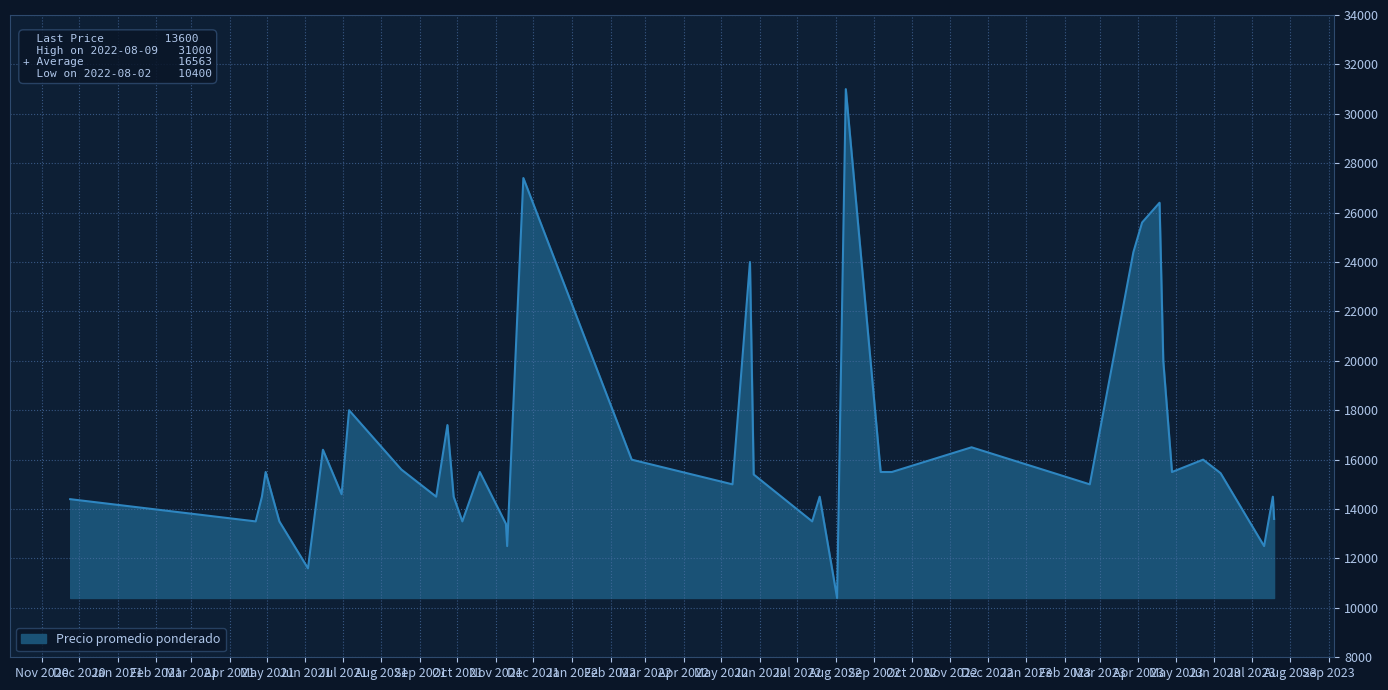

What is the maximum value shown in the chart?

31000